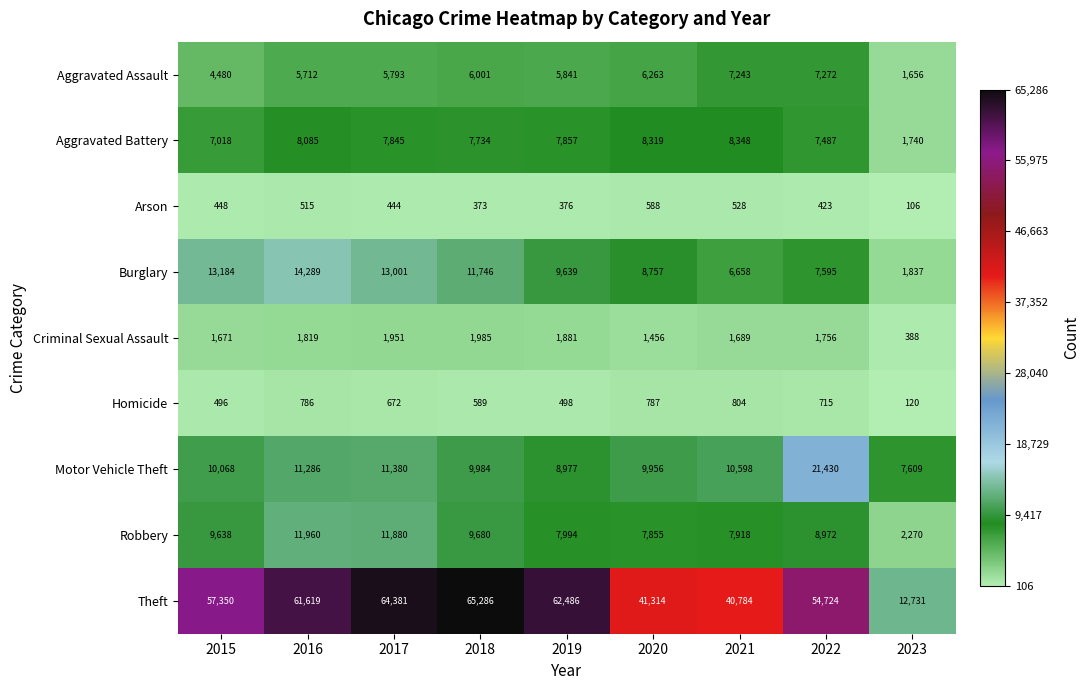

At which category does the chart reach its peak across all series?

2018